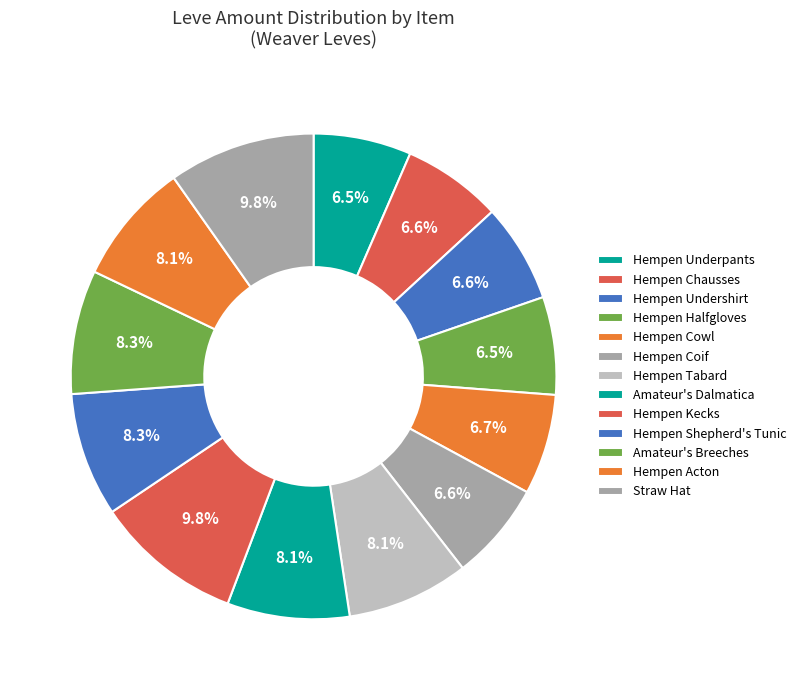

Between Straw Hat and Hempen Underpants, which is larger?

Straw Hat